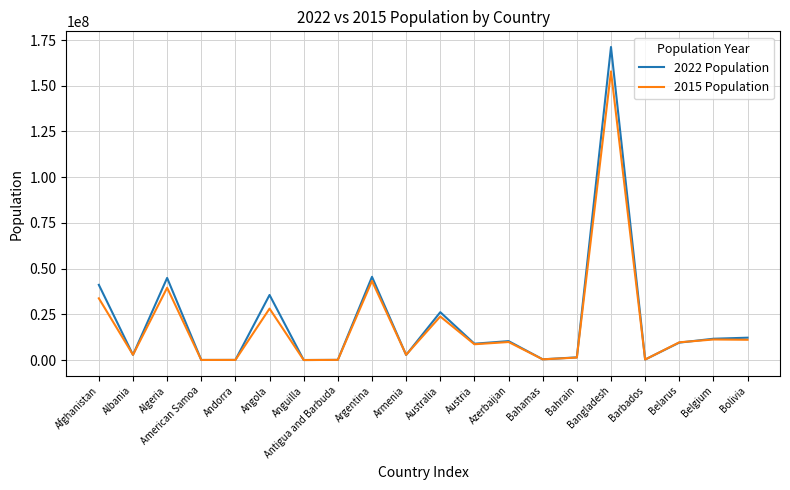

At which label does 2015 Population first exceed 9700609?

Afghanistan